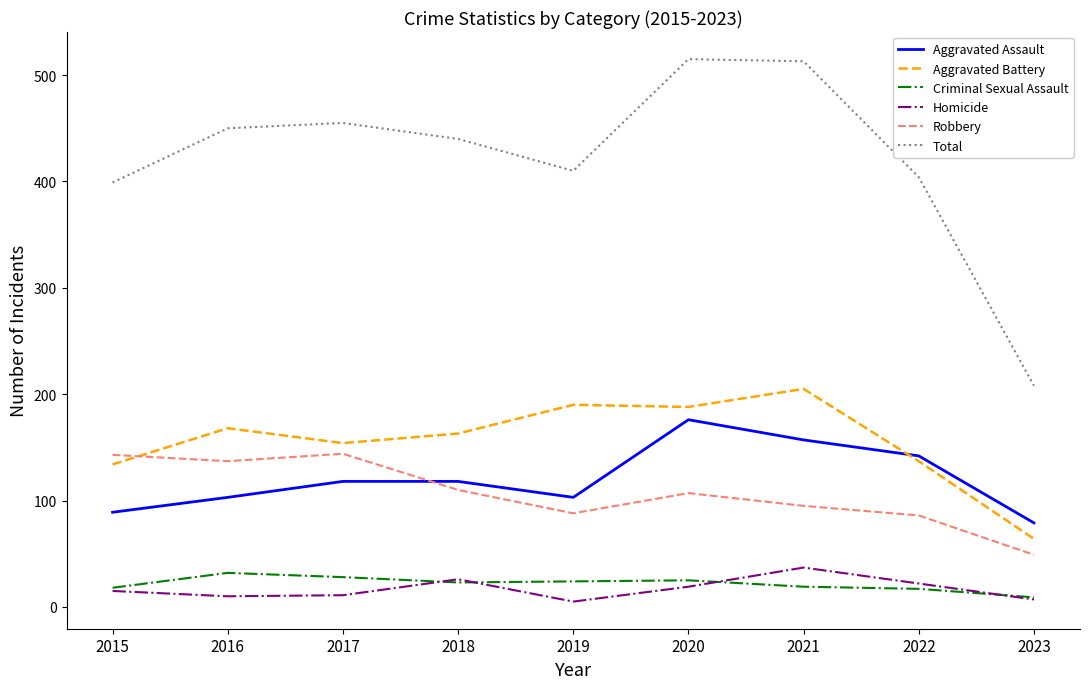

Where is Total nearest to the value 361?

2015